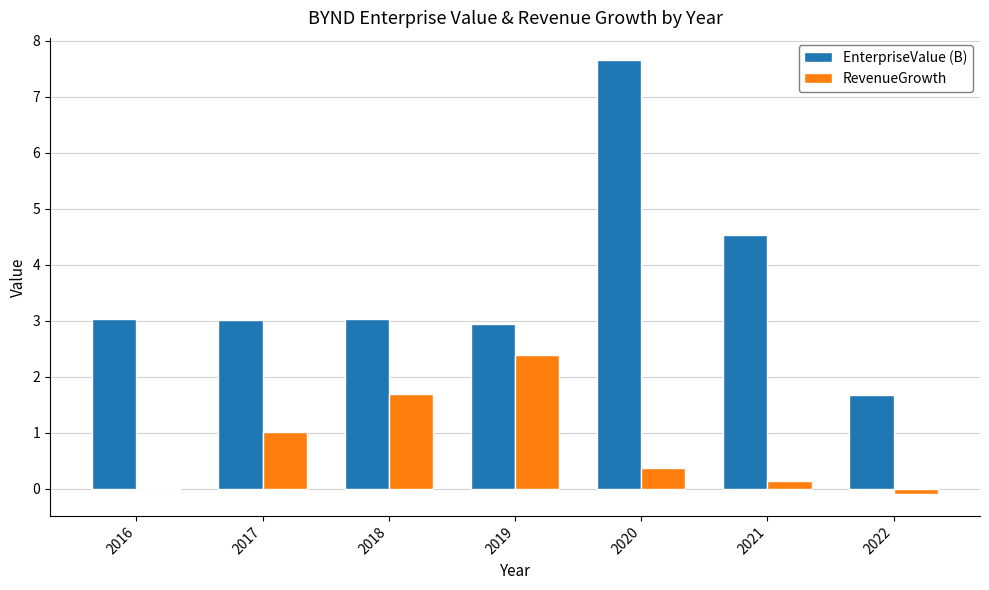

Where is EnterpriseValue (B) nearest to the value 4?

2021